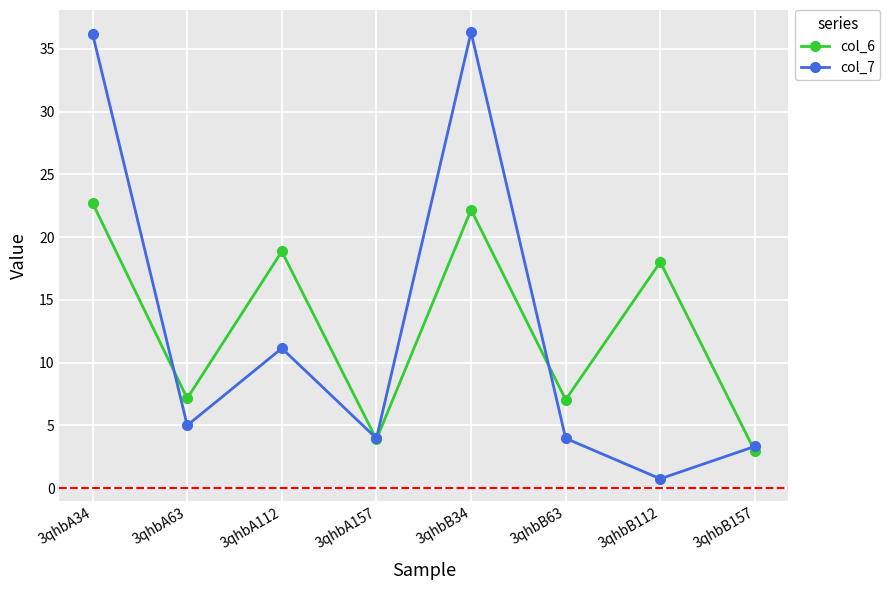

How many intersections are there between col_6 and col_7?

4